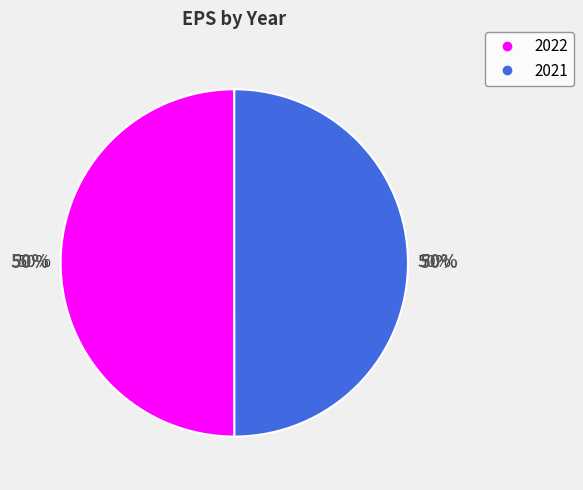

What is the largest slice in the pie chart?

2022